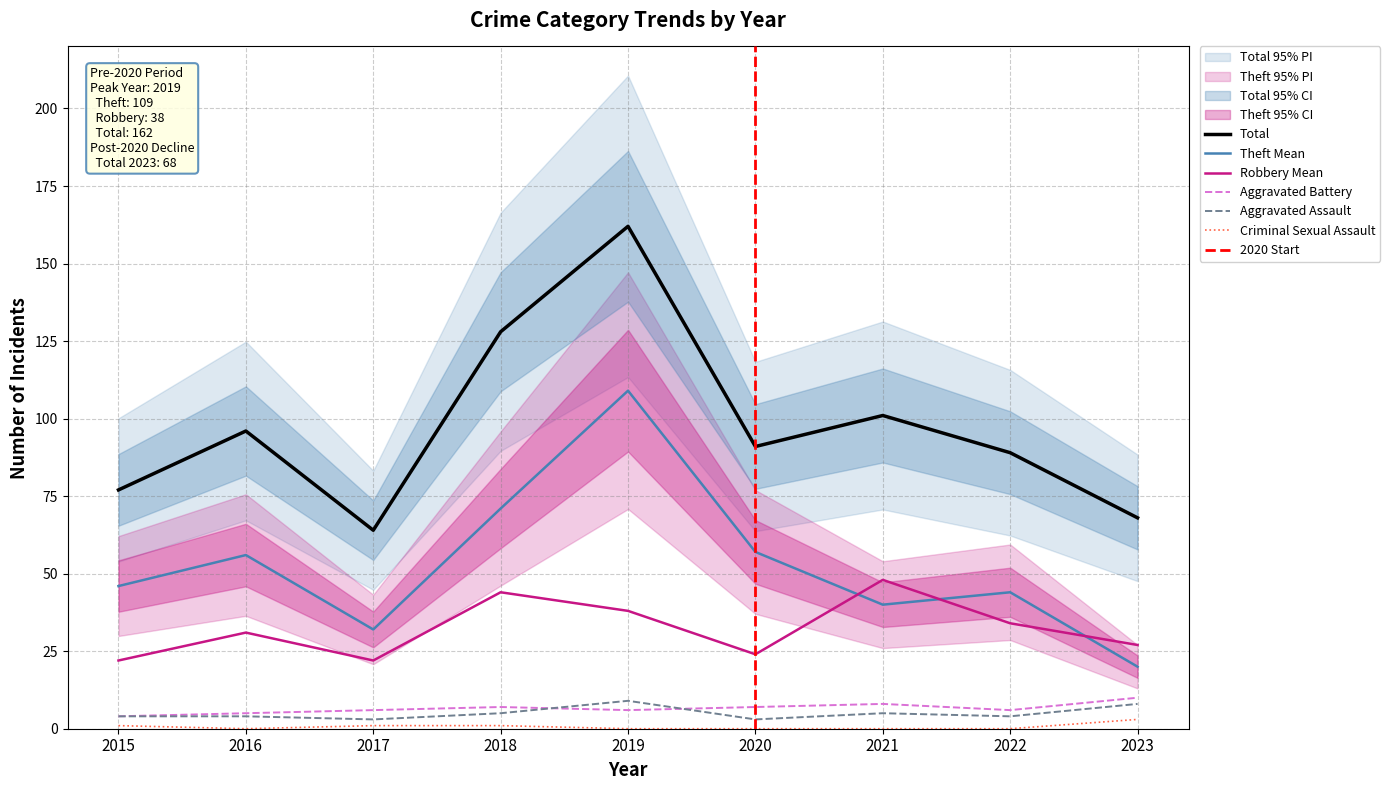

What is the total value across all series at 2016?

192